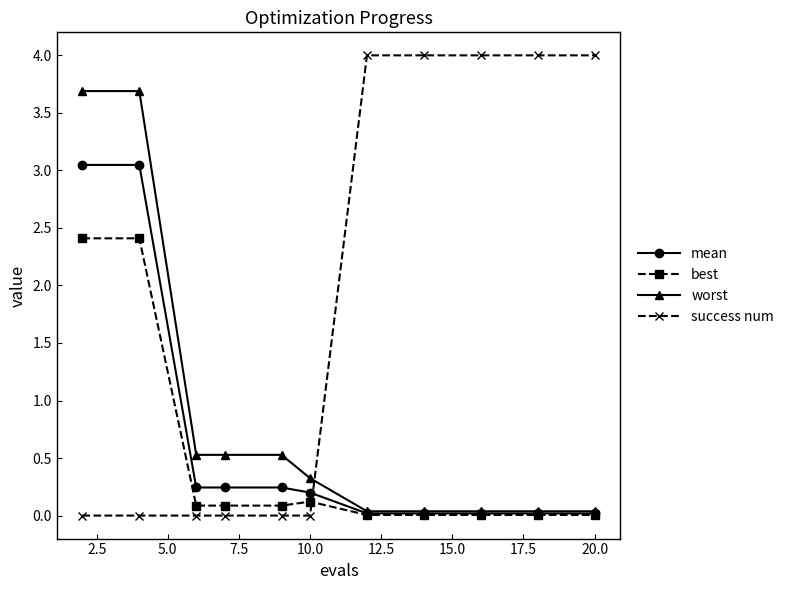

After their last crossing, which series has the higher values: success num or mean?

success num